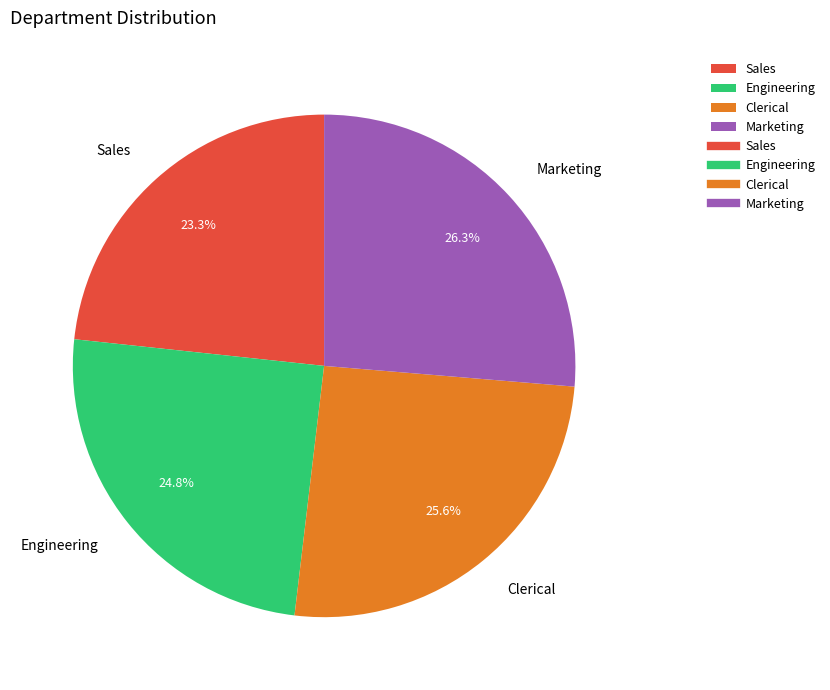

Rank the categories by value from highest to lowest.

Marketing, Clerical, Engineering, Sales